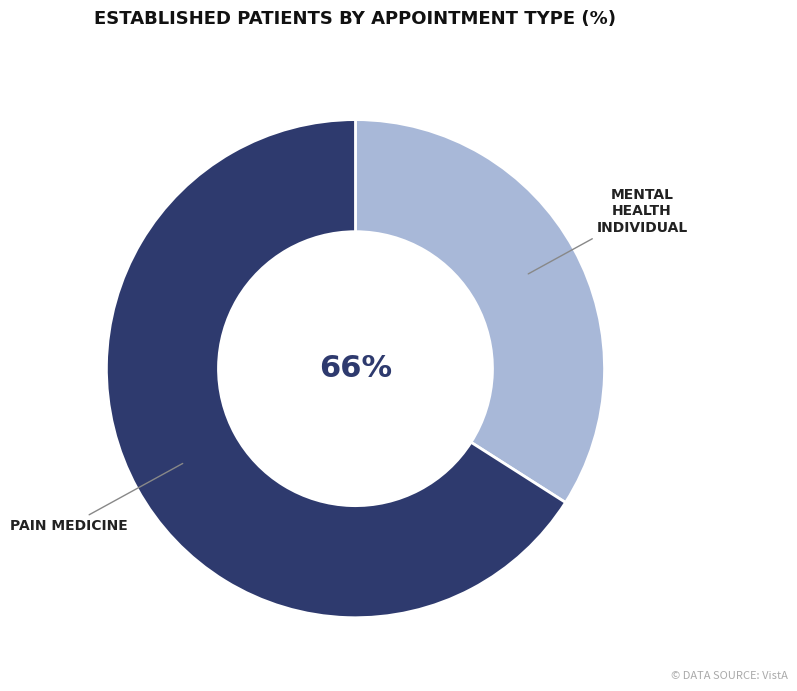

The MENTAL HEALTH INDIVIDUAL slice represents 20% of the pie. True or false?

False